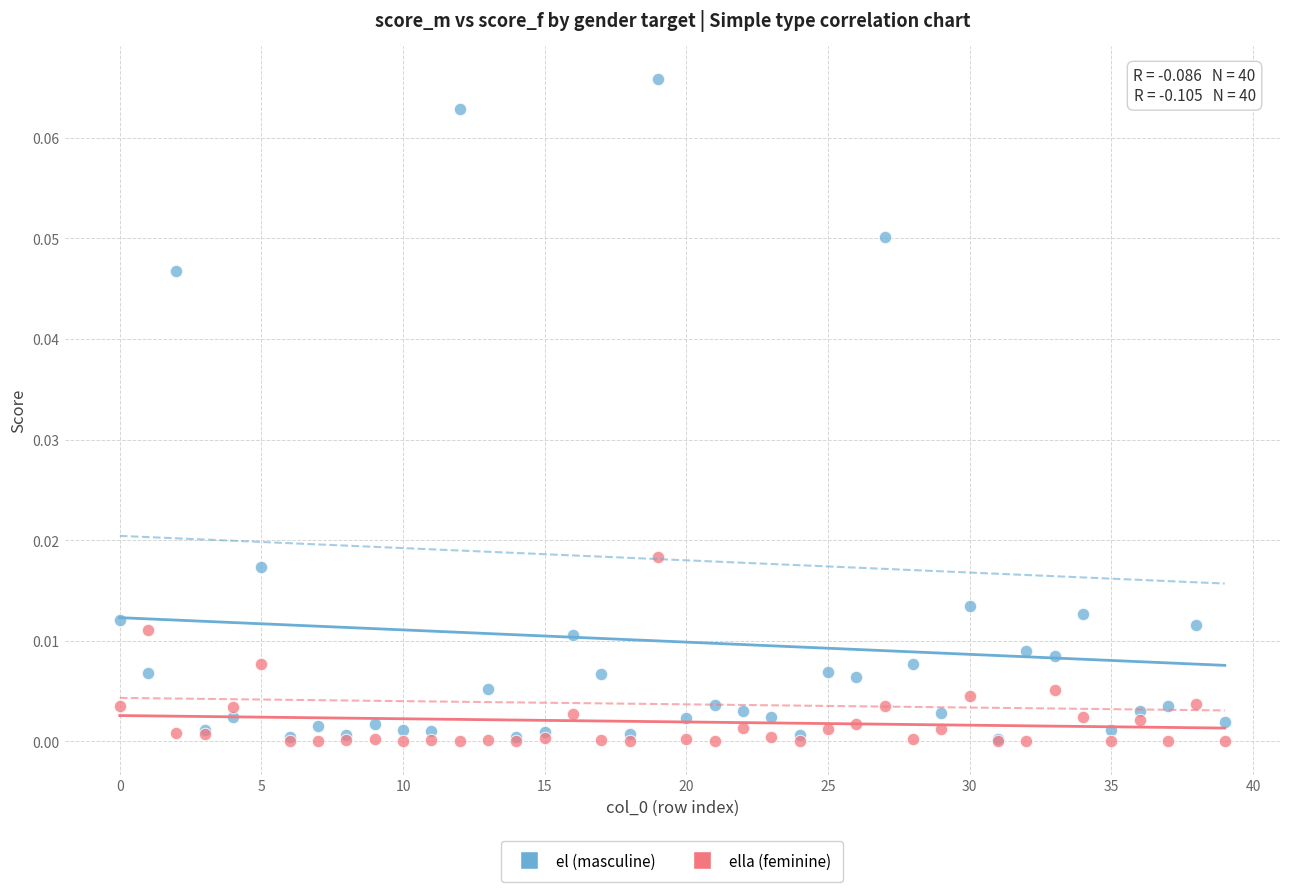

What are all the series names shown in the legend?

el (masculine), ella (feminine)